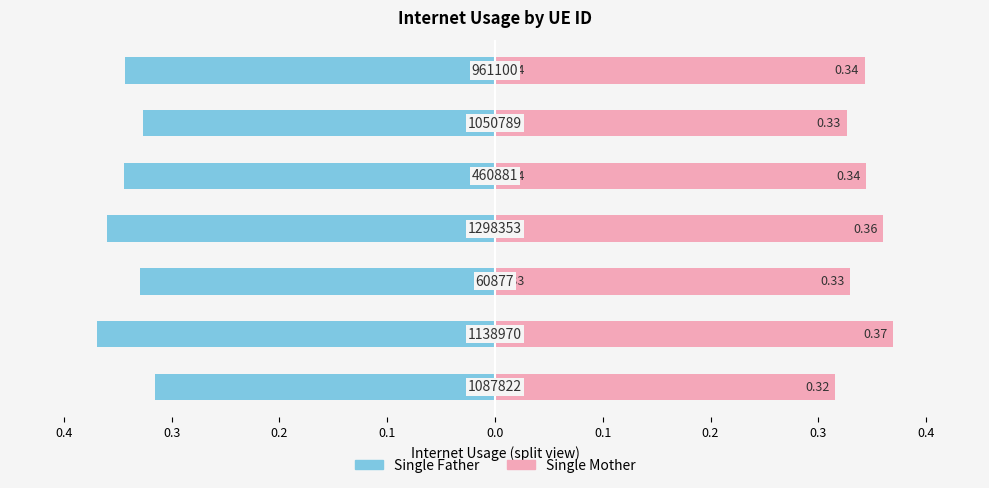

How many bars are there in total?

14